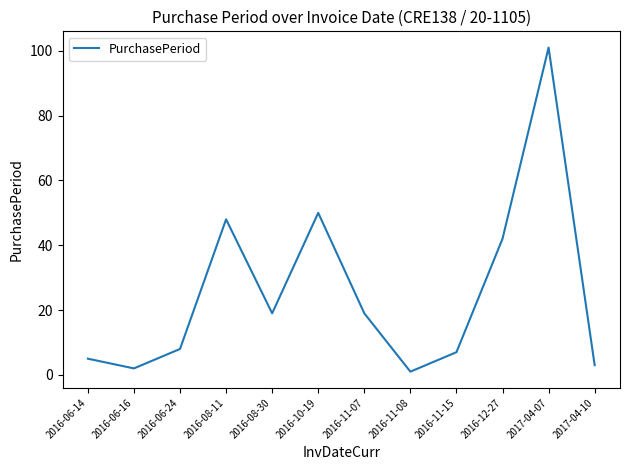

The value at 2016-12-27 is 26. True or false?

False